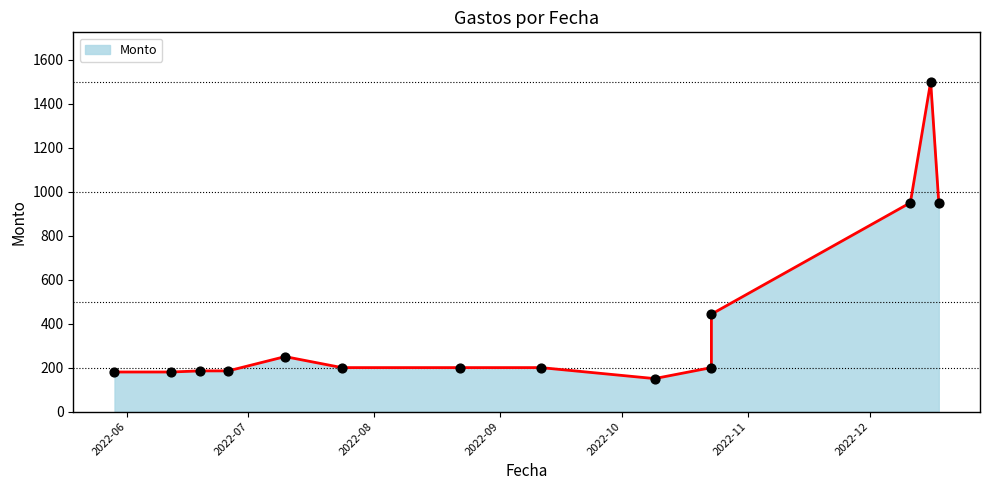

Approximately how many times larger is the value at 2022-12-18 compared to 2022-06-12?

5.3